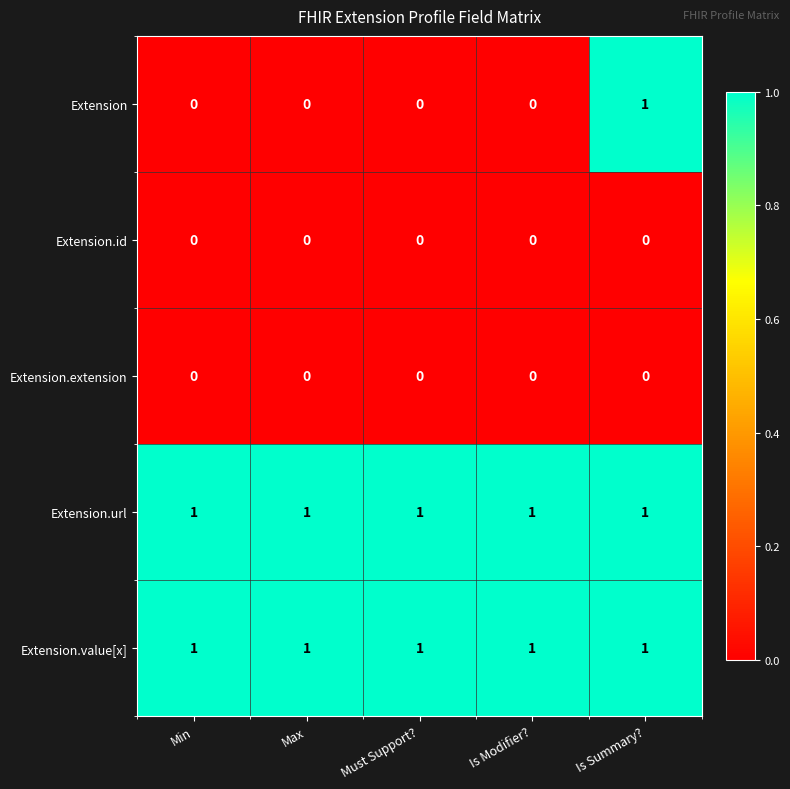

Which series changed the most between Must Support? and Is Summary??

Extension